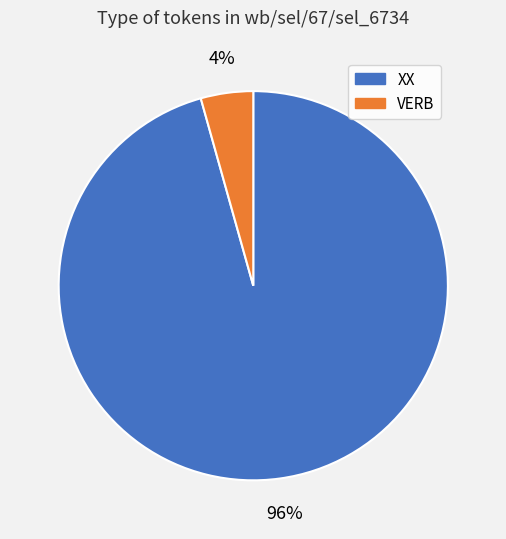

To the nearest percent, what portion does XX represent?

96%